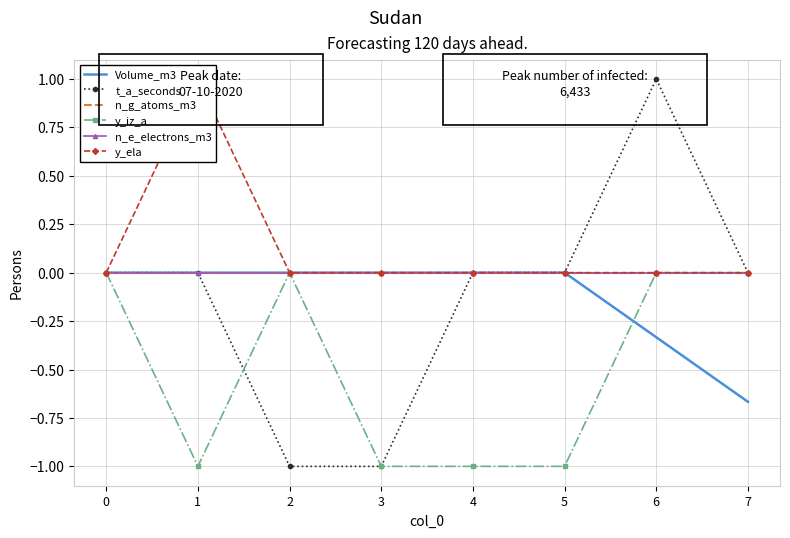

Which label corresponds to the largest value in the chart?

6